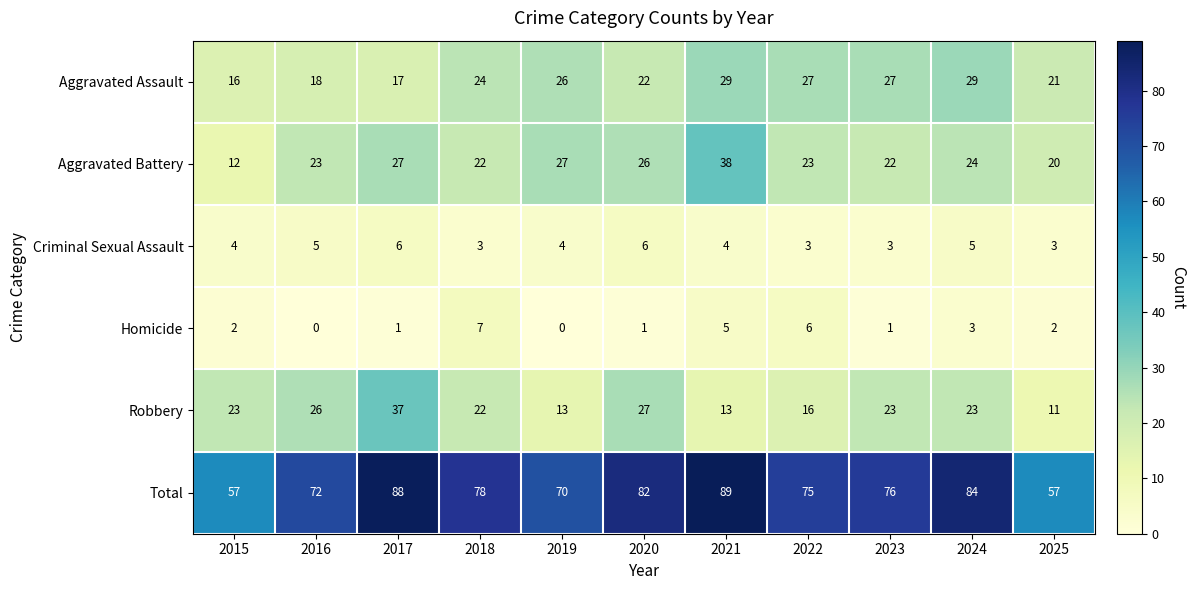

List the series in order of their peak value, lowest first.

Criminal Sexual Assault, Homicide, Aggravated Assault, Robbery, Aggravated Battery, Total